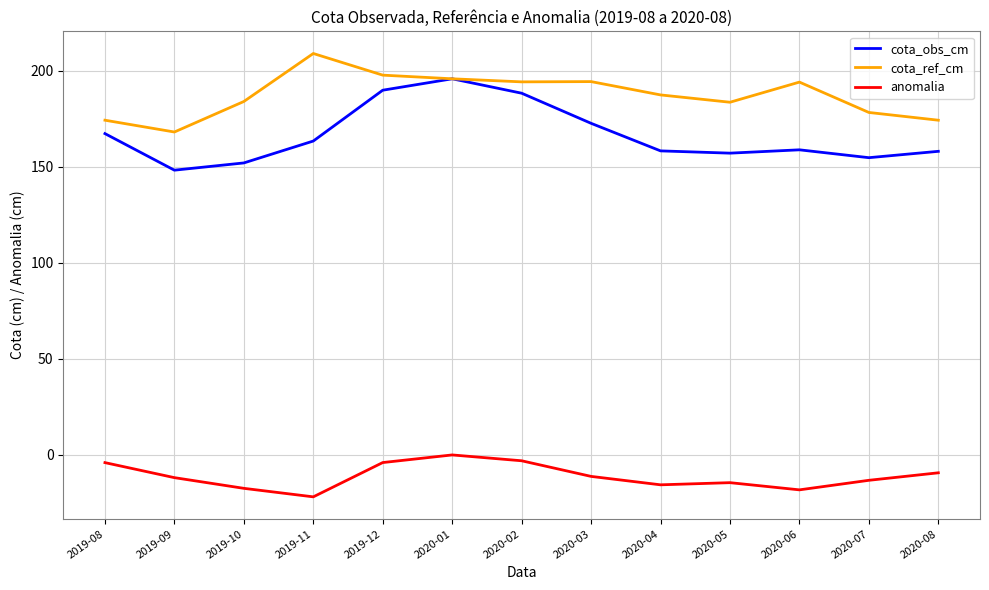

What is the spread (max minus min) of values at 2020-07?

191.4